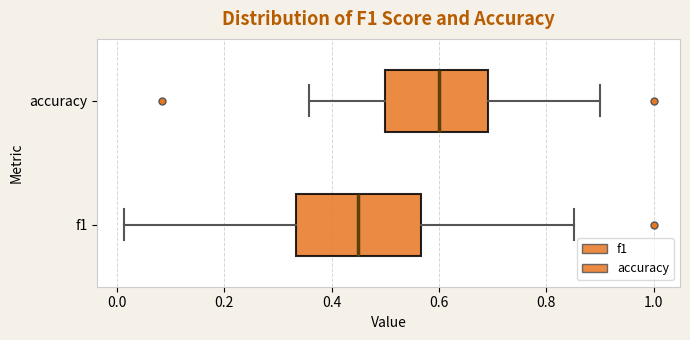

Reading bottom to top, transcribe this box plot: for each box, give where its median line is, the range the box spans, and where its two whiskers end, as read against the x-axis. The values are not printed on the chart, so give them approximately, as read against the axis.

f1: median 0.46, box 0.34 to 0.56, whiskers 0.02 to 0.86
accuracy: median 0.60, box 0.50 to 0.70, whiskers 0.36 to 0.90